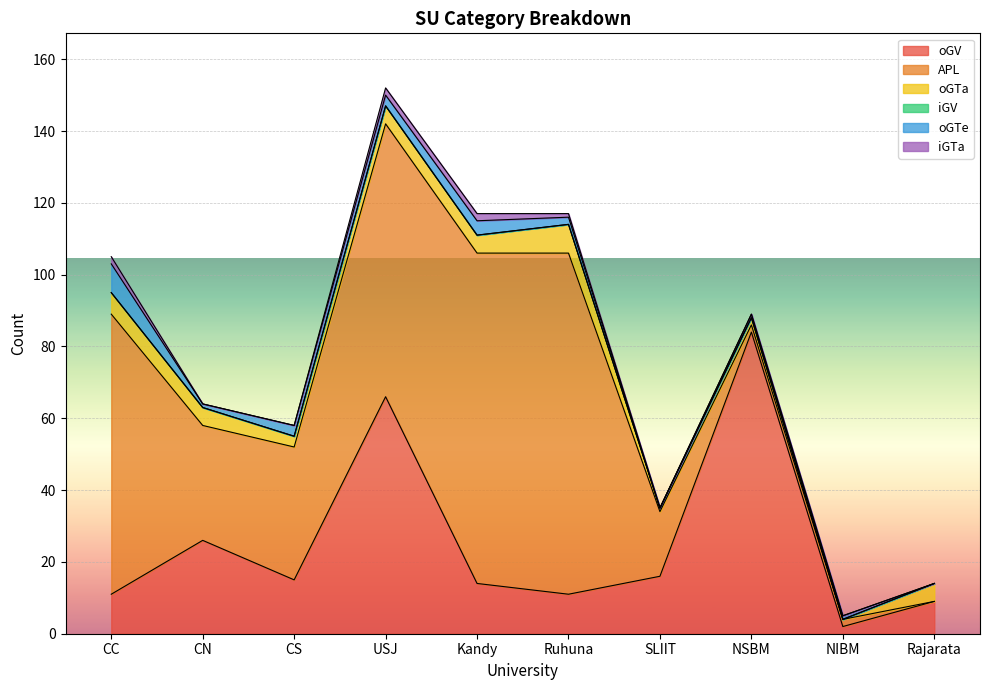

Which category has the lowest value in the oGTa series?

NIBM